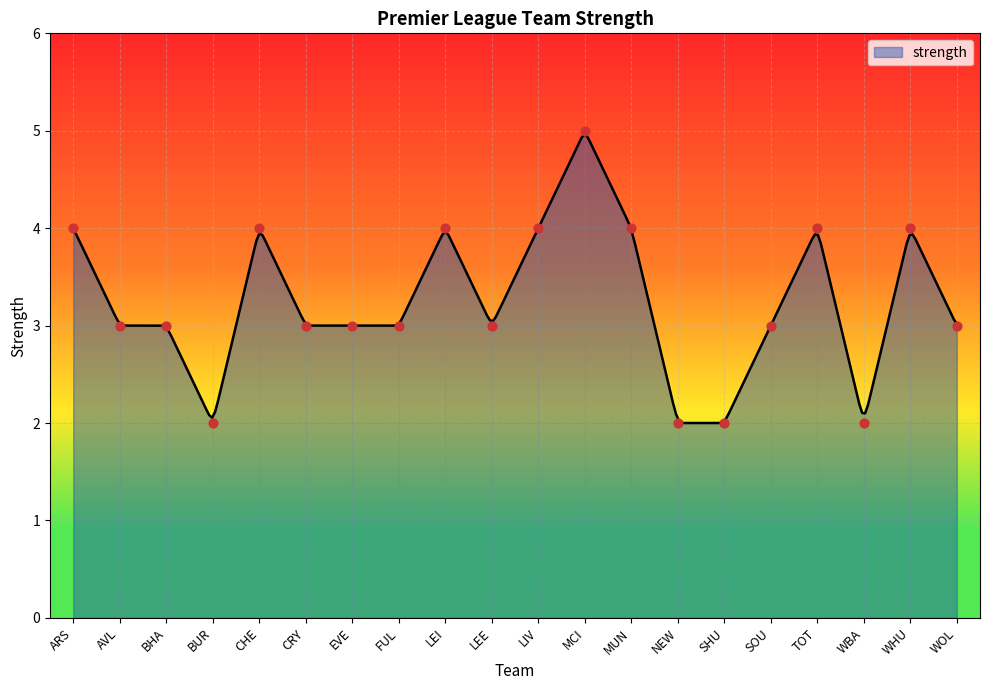

What is the ratio of the value at SHU to the value at EVE?

0.7